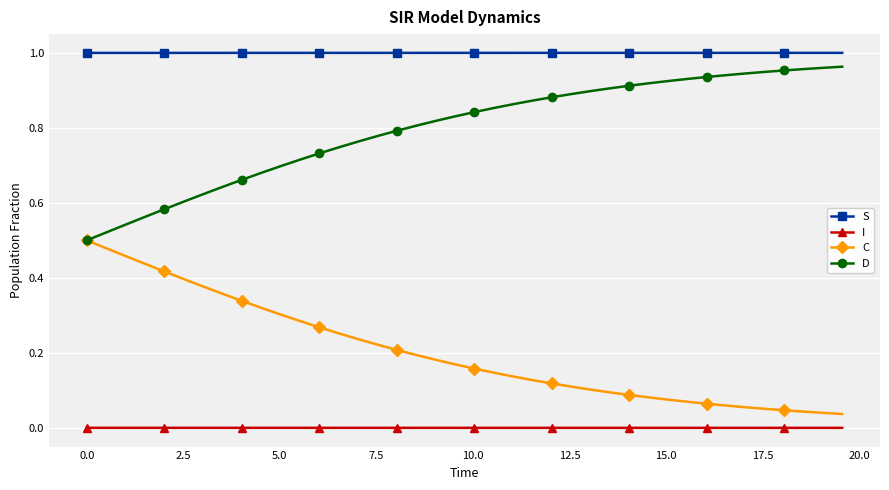

Which series has the largest total across all categories?

S